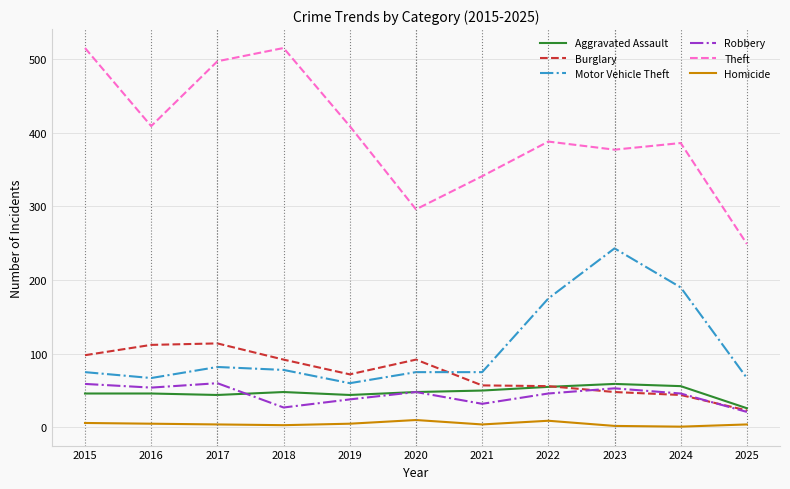

At which label does Theft first exceed 388?

2015